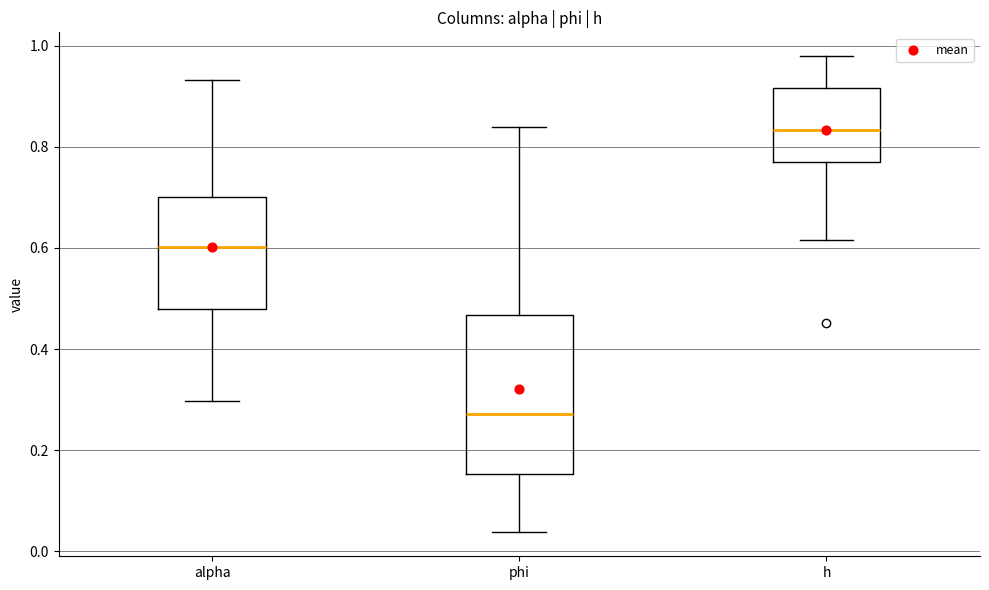

Reading left to right, transcribe this box plot: for each box, give where its median line is, the range the box spans, and where its two whiskers end, as read against the y-axis. The values are not printed on the chart, so give them approximately, as read against the axis.

alpha: median 0.60, box 0.48 to 0.70, whiskers 0.30 to 0.94
phi: median 0.28, box 0.16 to 0.46, whiskers 0.04 to 0.84
h: median 0.84, box 0.78 to 0.92, whiskers 0.62 to 0.98